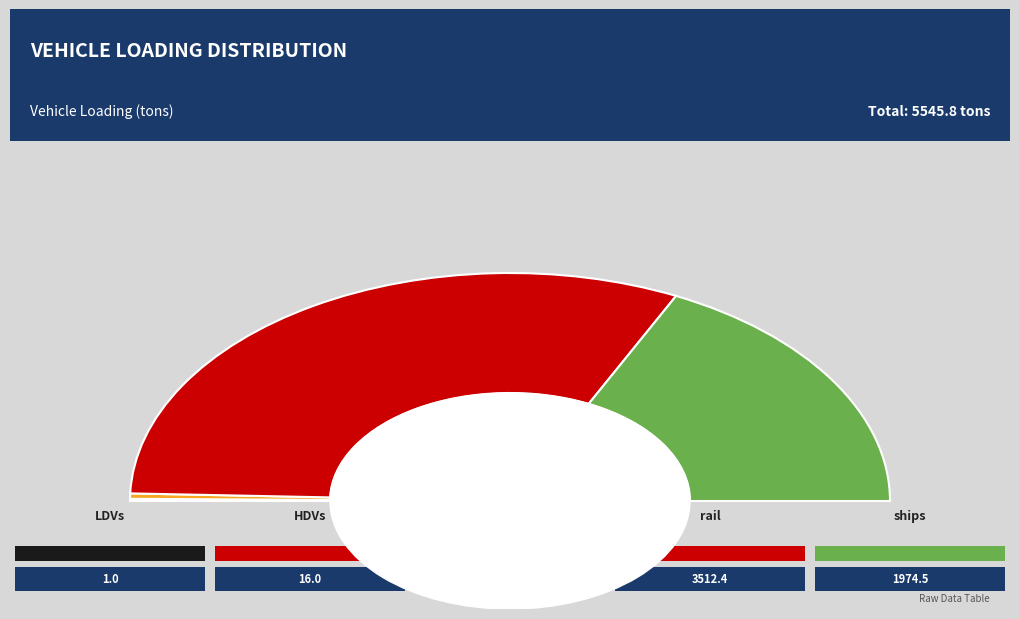

What percentage is NOT represented by ships?

64.4%